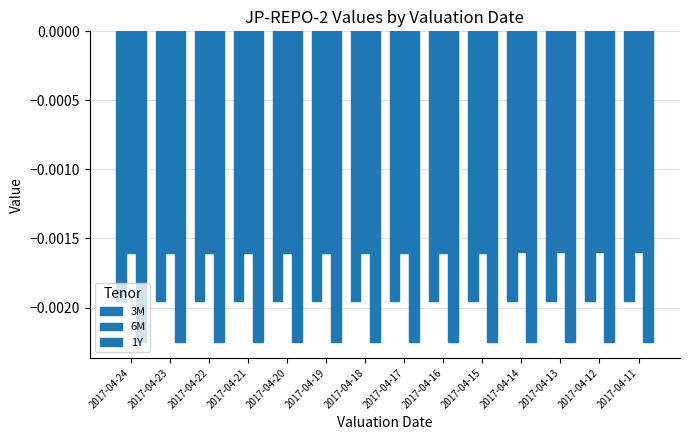

Which label corresponds to the largest value in the chart?

2017-04-11